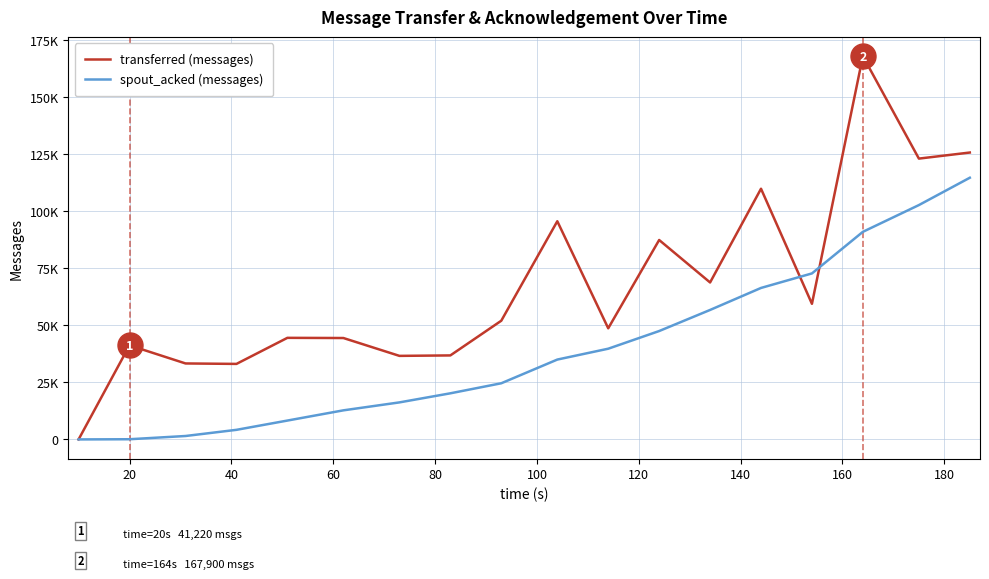

List the series in order of their overall mean, highest first.

transferred (messages), spout_acked (messages)